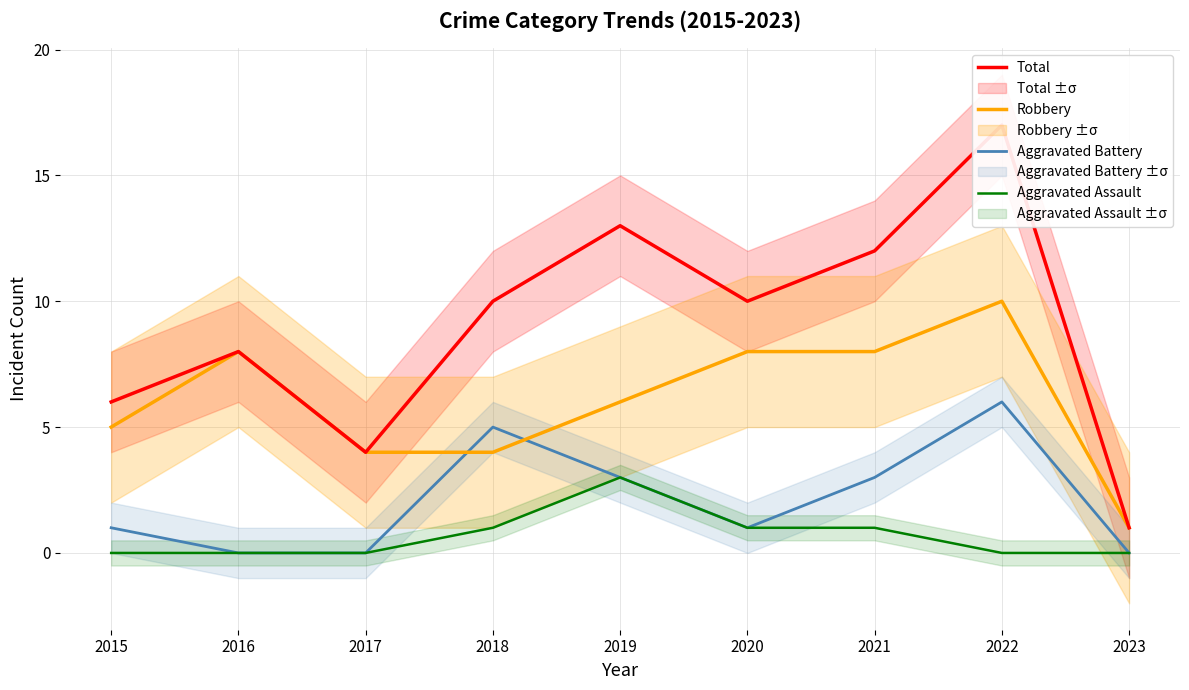

Reading right to left, transcribe all the data shown in this chart.

Total: 1	17	12	10	13	10	4	8	6
Robbery: 1	10	8	8	6	4	4	8	5
Aggravated Battery: 0	6	3	1	3	5	0	0	1
Aggravated Assault: 0	0	1	1	3	1	0	0	0